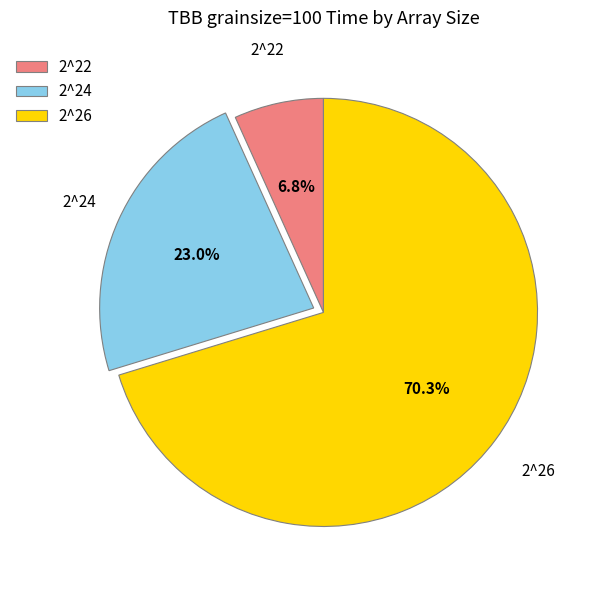

Which slice is the smallest?

2^22